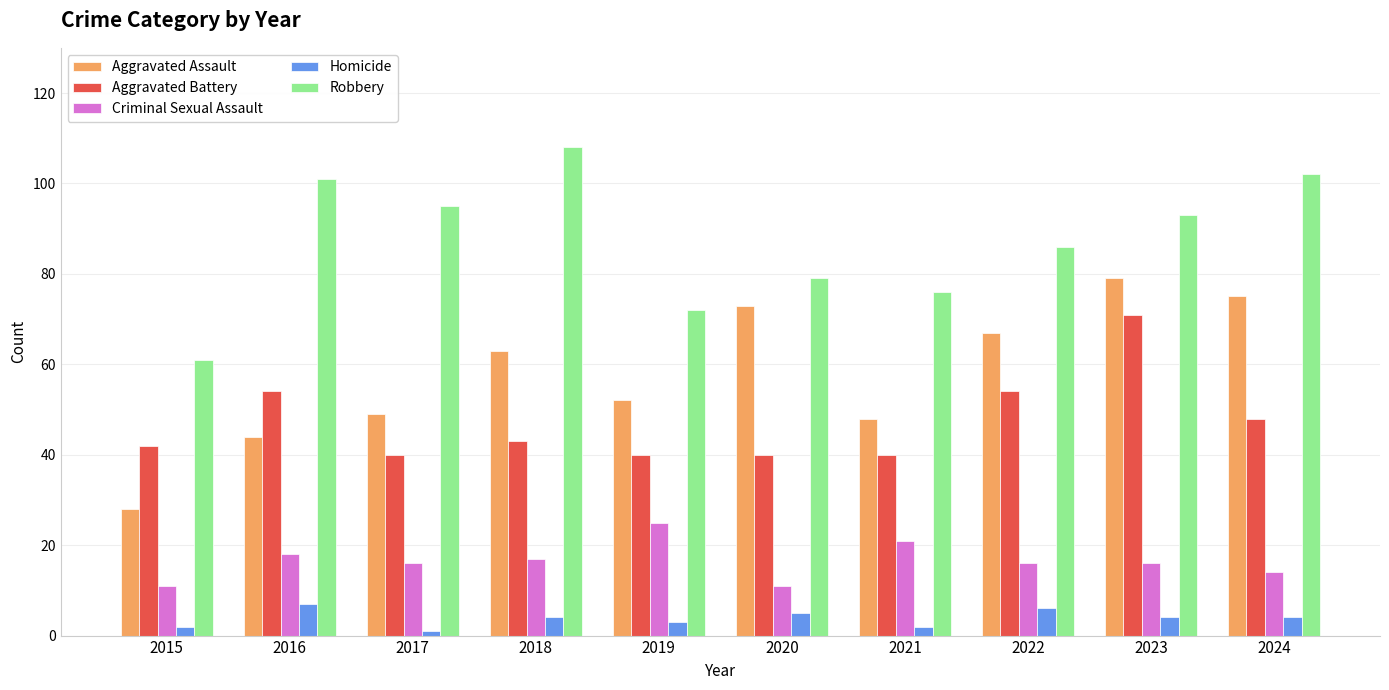

What is the value of the Robbery bar at the 1st from the left?

61